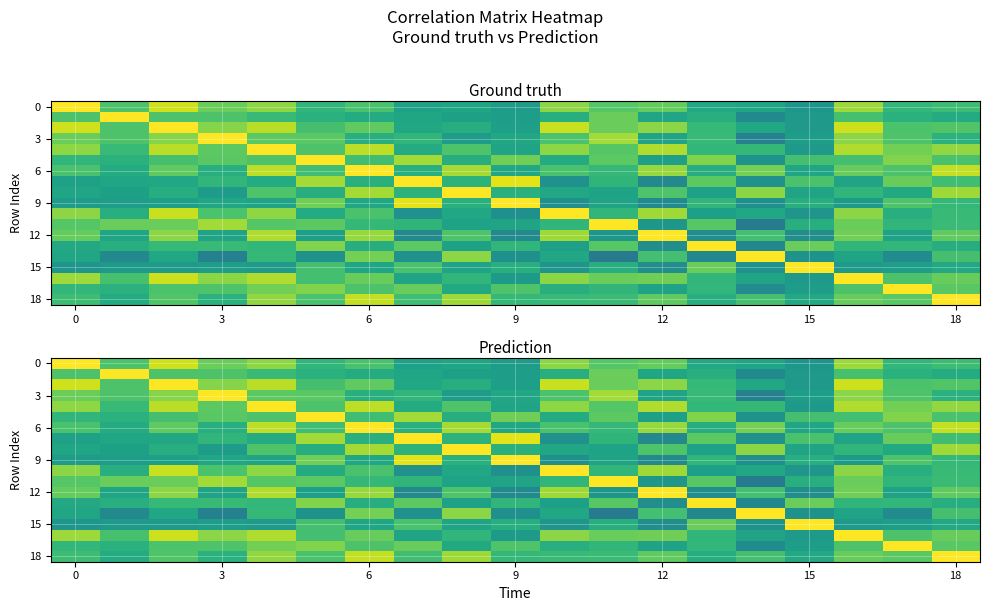

What is the maximum value shown in the chart?

1.0